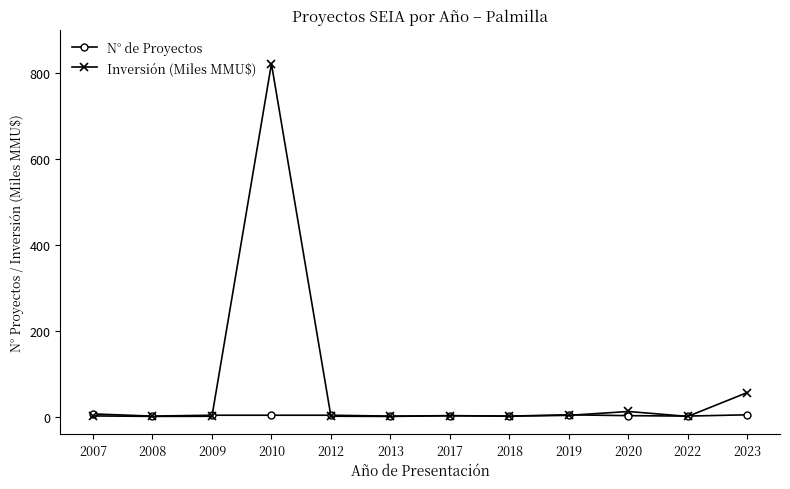

True or false: Inversión (Miles MMU$) has more than 0 interior local peaks.

True